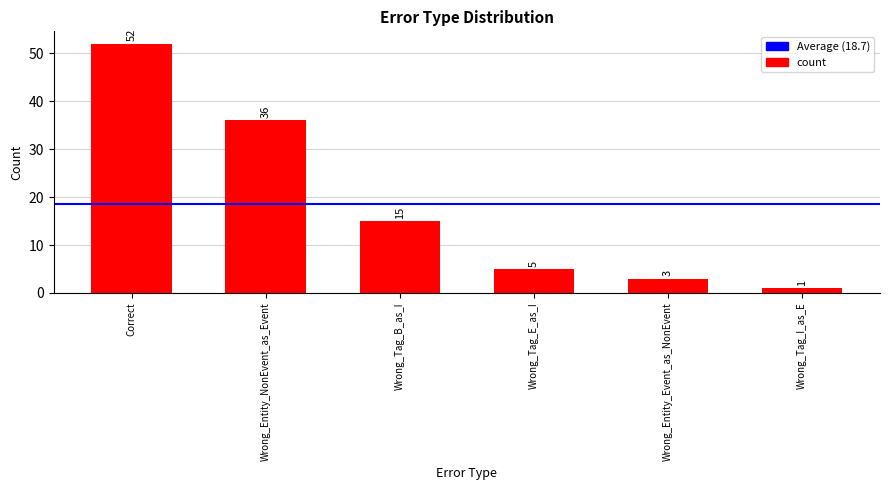

Which category has the highest value across all series?

Correct